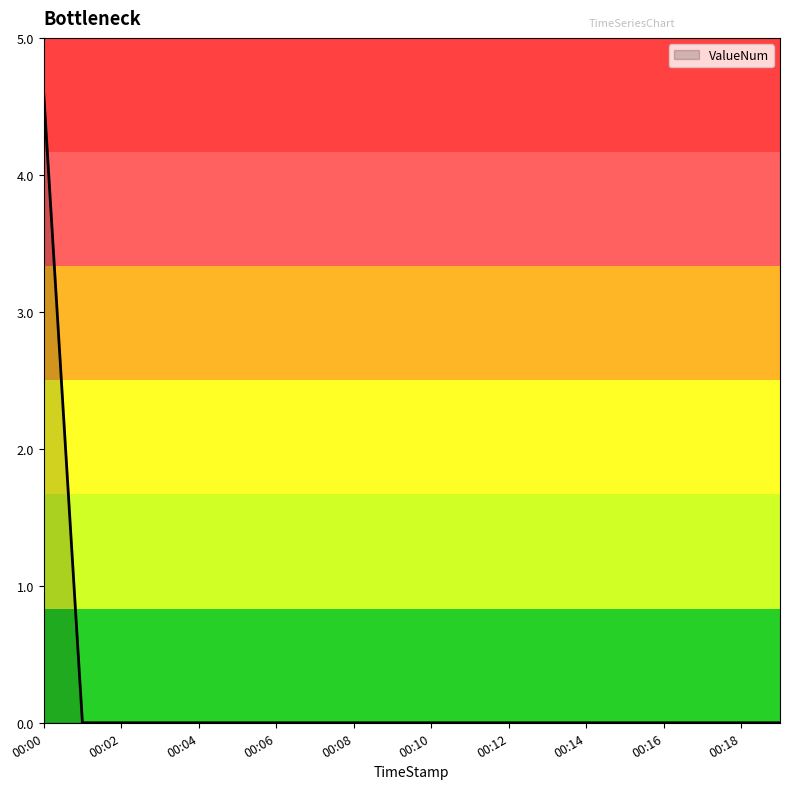

What is the maximum value shown in the chart?

4.6